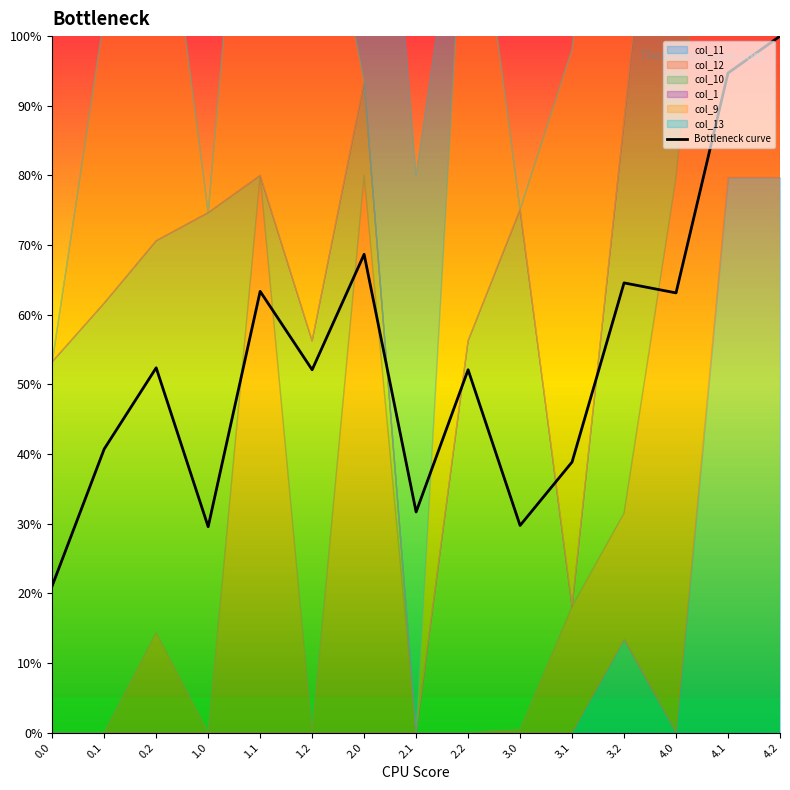

What position from the left is 0.0?

1